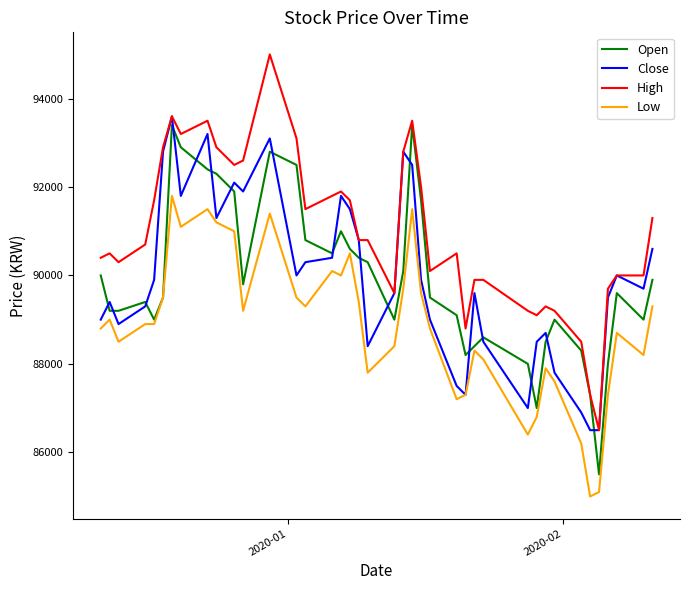

True or false: High and Low intersect in this chart.

False